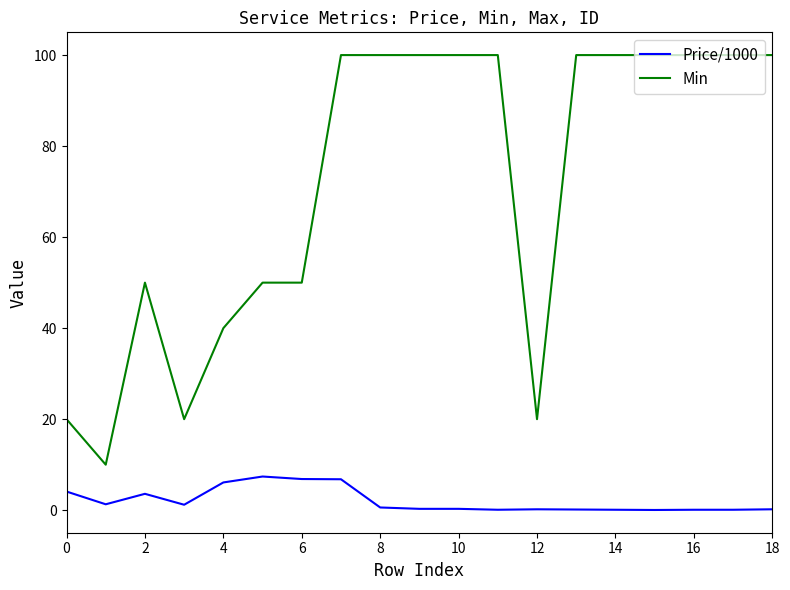

Does the chart display data point markers on the line(s)?

No